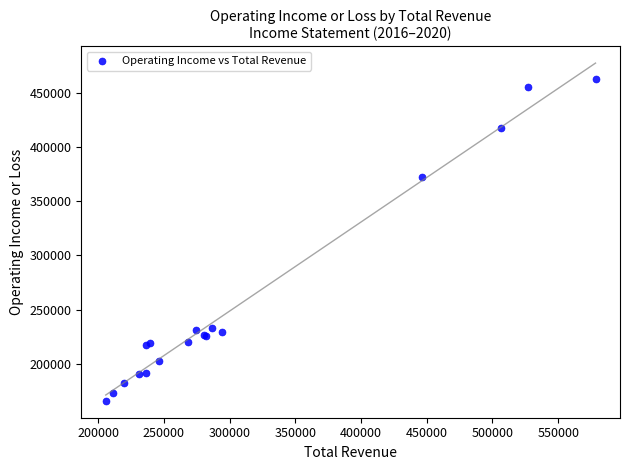

What Y value in the scatter plot is closest to 314350?

372700